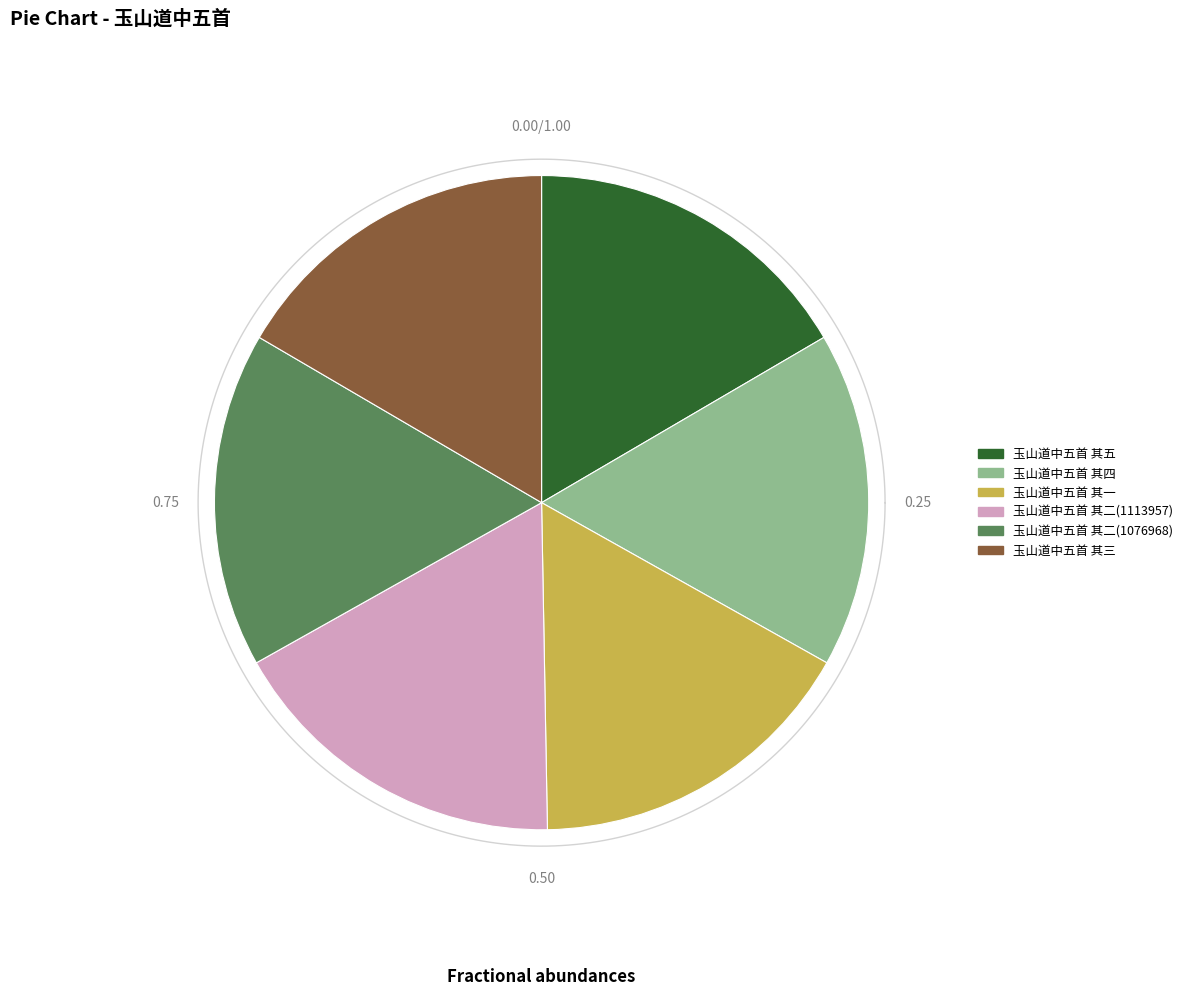

Which category has the biggest portion of the pie?

玉山道中五首 其二(1113957)